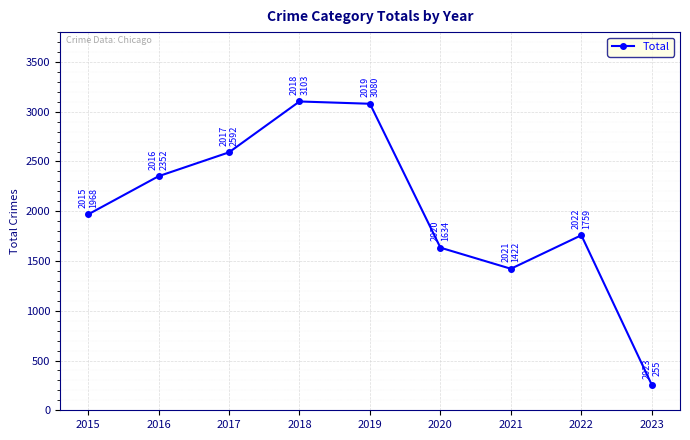

What is the greatest value displayed?

3103